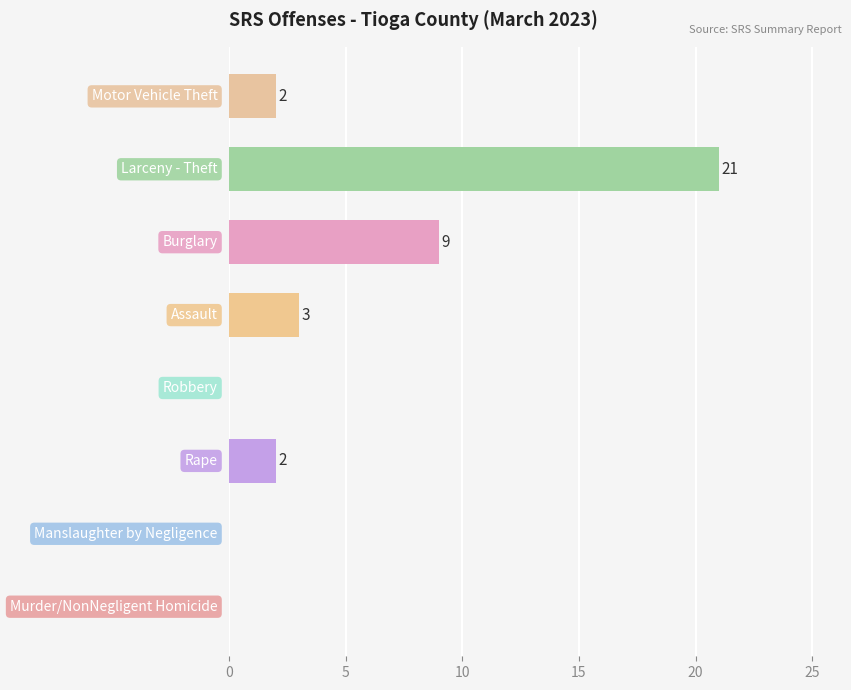

What is the greatest value displayed?

21